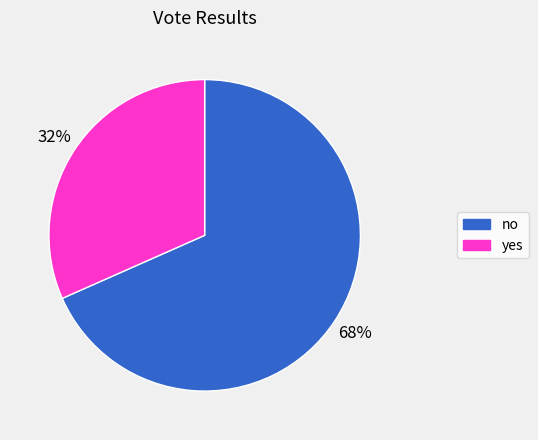

What is the smallest slice in the pie chart?

yes